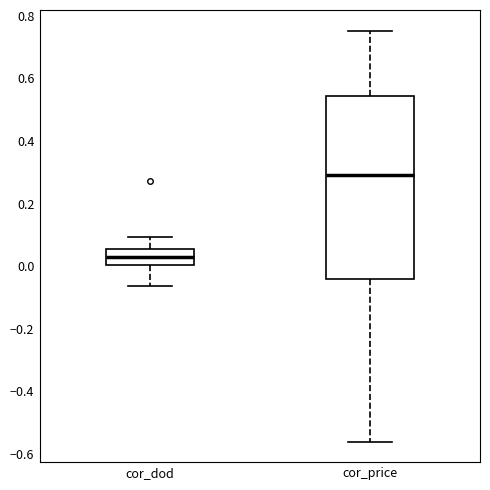

Where does the upper whisker of the box for cor_price end on the y-axis? The values are not printed on the chart, so give them approximately, as read against the axis.

0.76